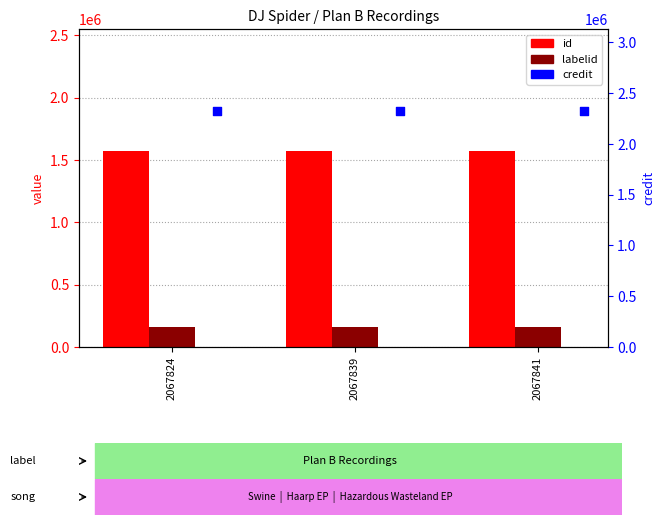

Which series has the largest total across all categories?

credit